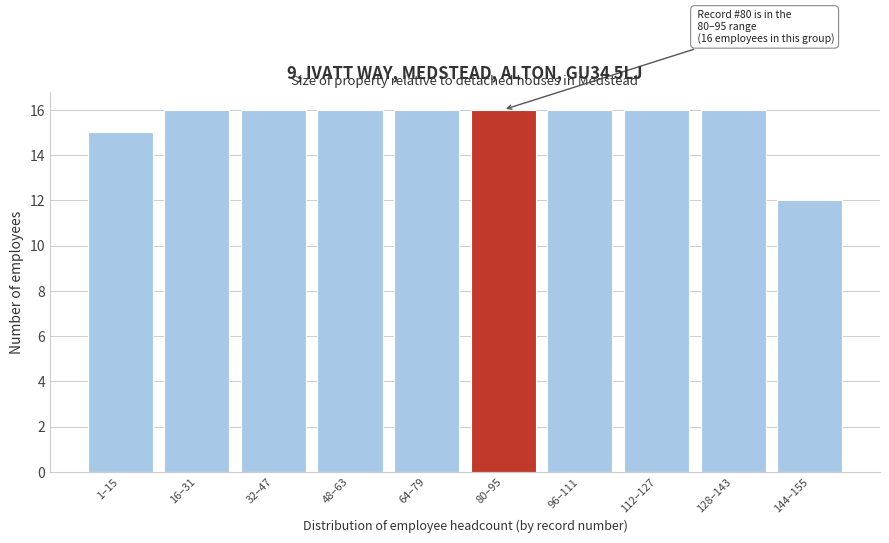

Reading left to right, what are all the values shown in this chart?

15	16	16	16	16	16	16	16	16	12